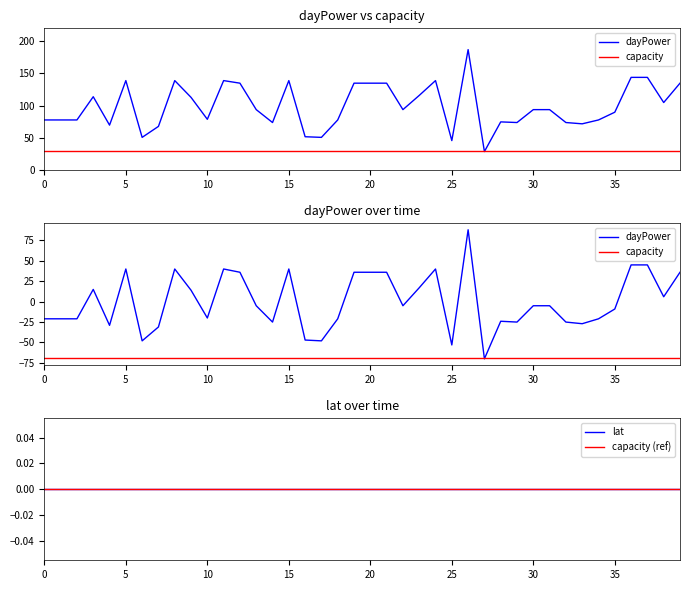

True or false: capacity has a value of -69.1 at 5.

True